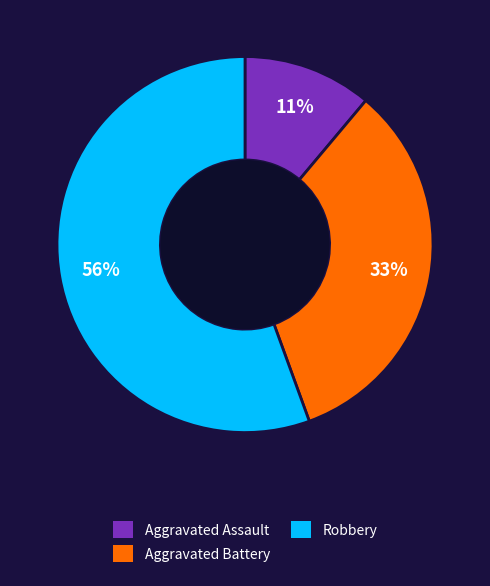

Does any single category account for the majority?

Yes